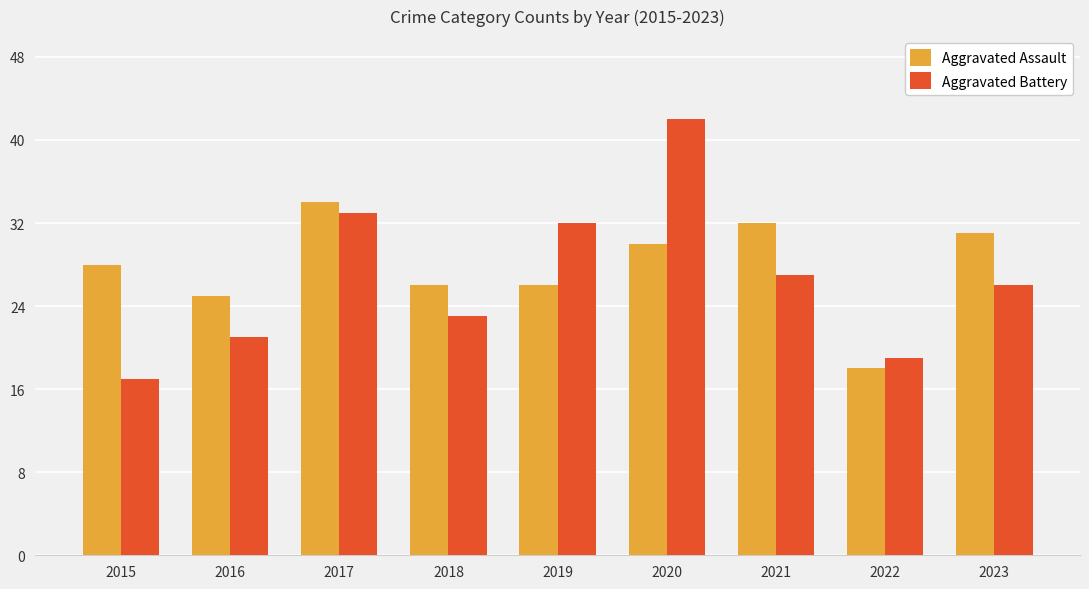

What is the total value across all series at 2022?

37